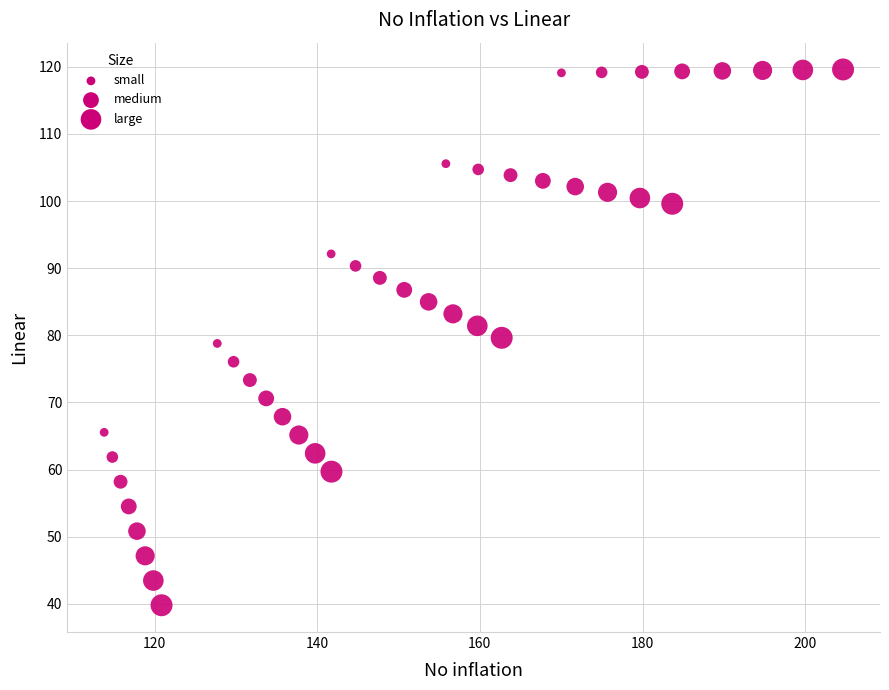

What is the range of Y values (max minus min)?

79.8